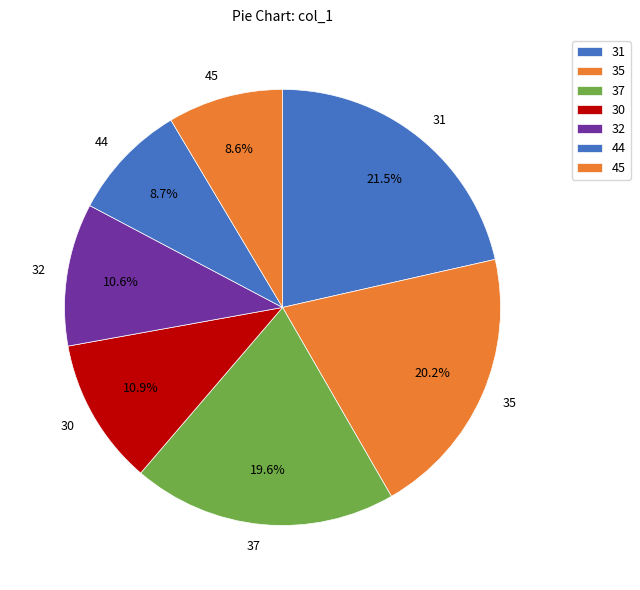

Which category has the biggest portion of the pie?

31